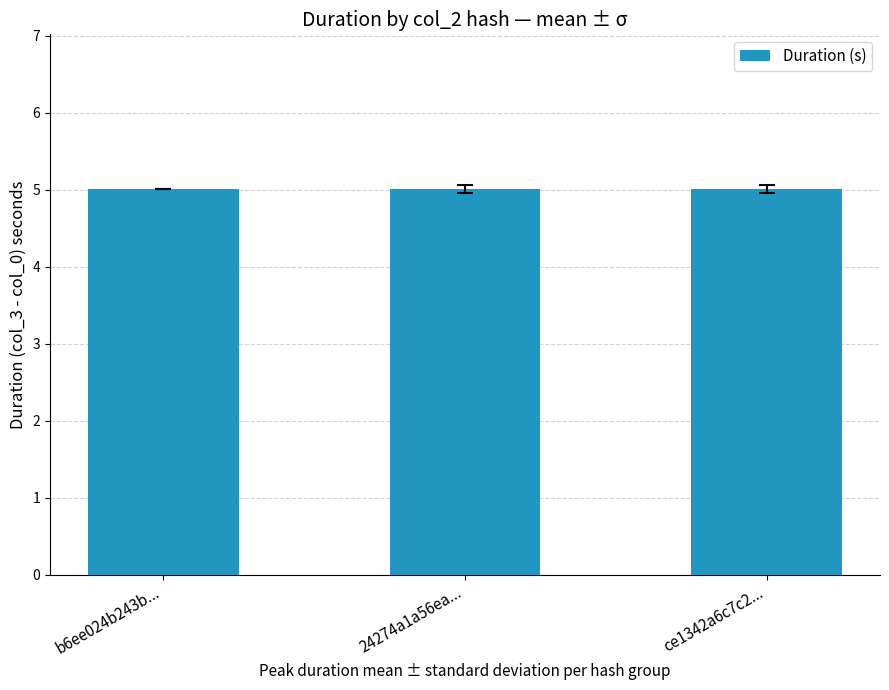

Is it true that the value at 24274a1a56ea... is 5.0?

True